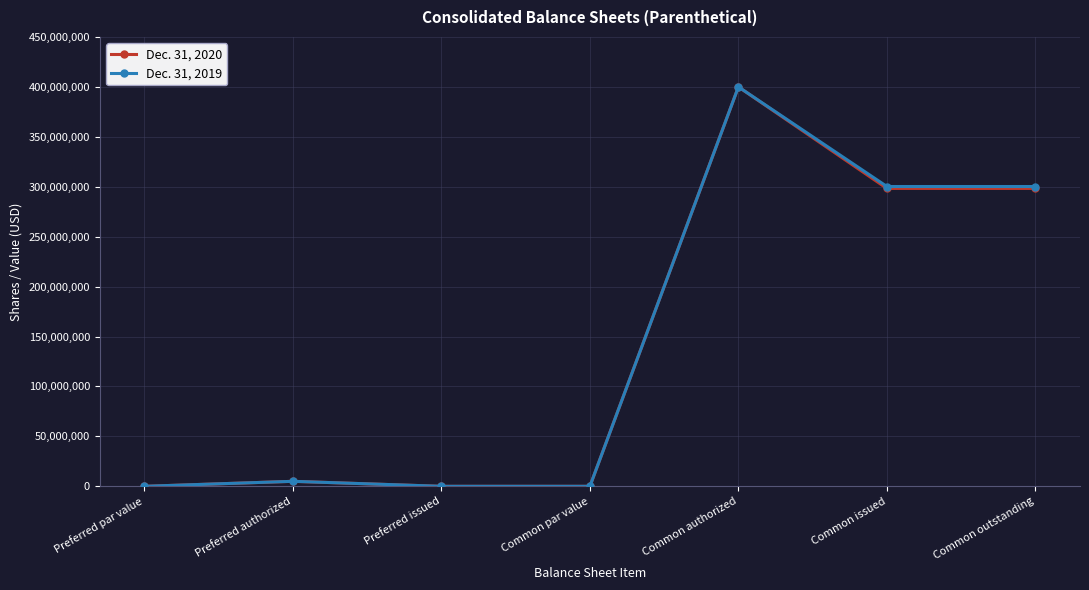

The Dec. 31, 2020 series shows 5000000 at Preferred authorized. True or false?

True